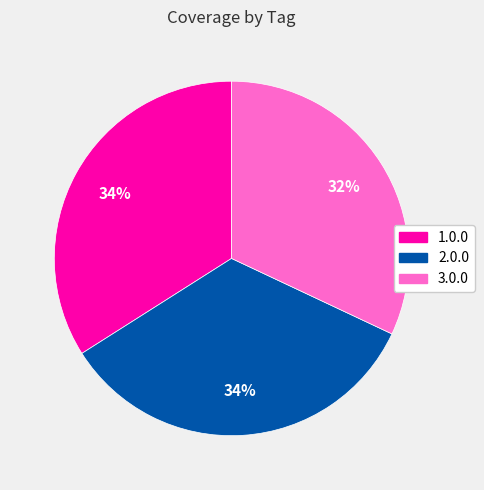

How many segments does this pie chart have?

3